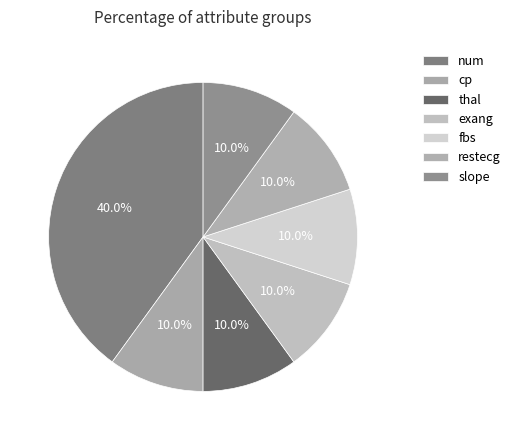

How many slices are in this pie chart?

7